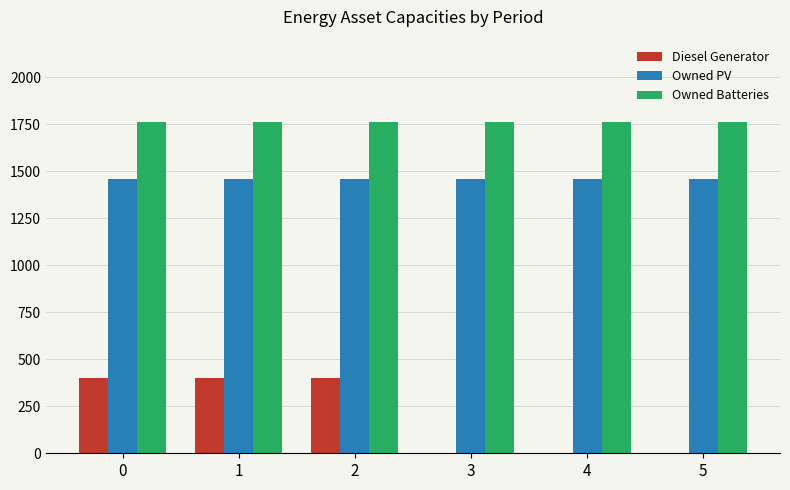

The Owned Batteries series shows 1762 at 3. True or false?

True